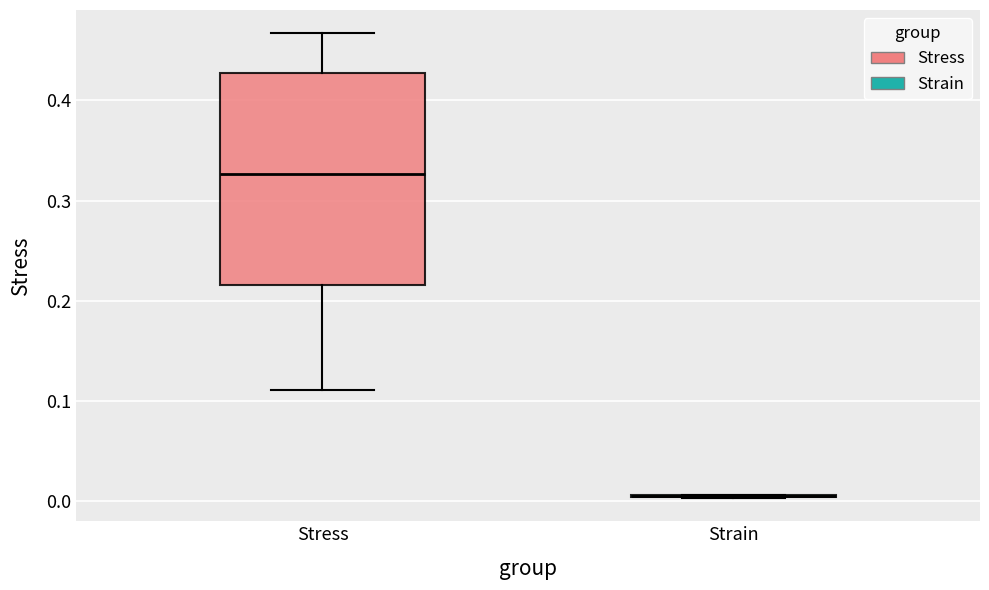

Reading left to right, read every box against the y-axis: the position of its median line, the range the box covers, and the ends of its whiskers. The values are not printed on the chart, so give them approximately, as read against the axis.

Stress: median 0.33, box 0.22 to 0.43, whiskers 0.11 to 0.47
Strain: box collapsed to a line at 0.01, whiskers 0.00 to 0.01